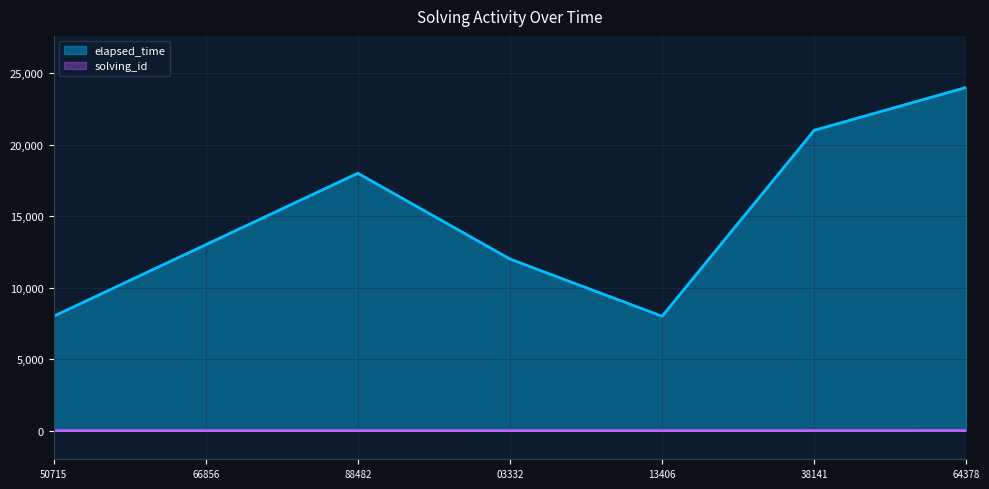

What is the maximum value for elapsed_time?

24000